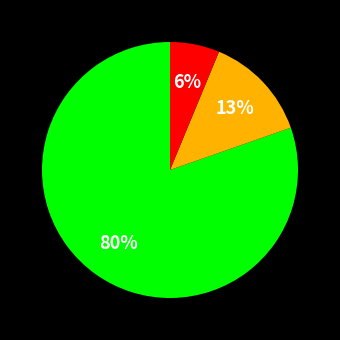

To the nearest percent, what is the average slice percentage?

33%